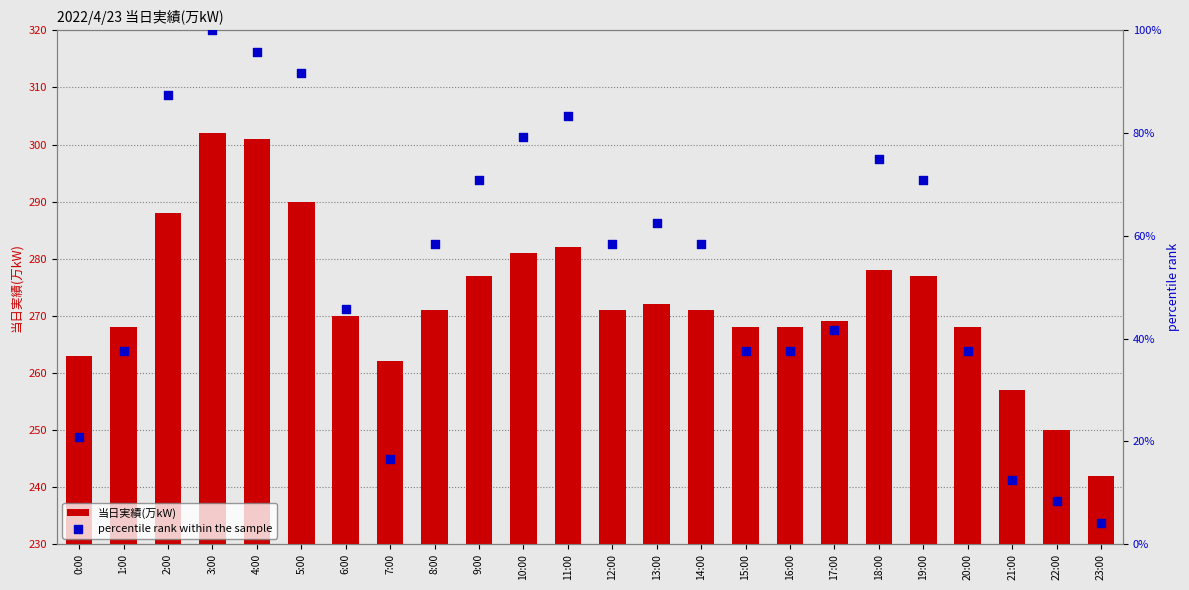

Which series has the largest total across all categories?

当日実績(万kW)